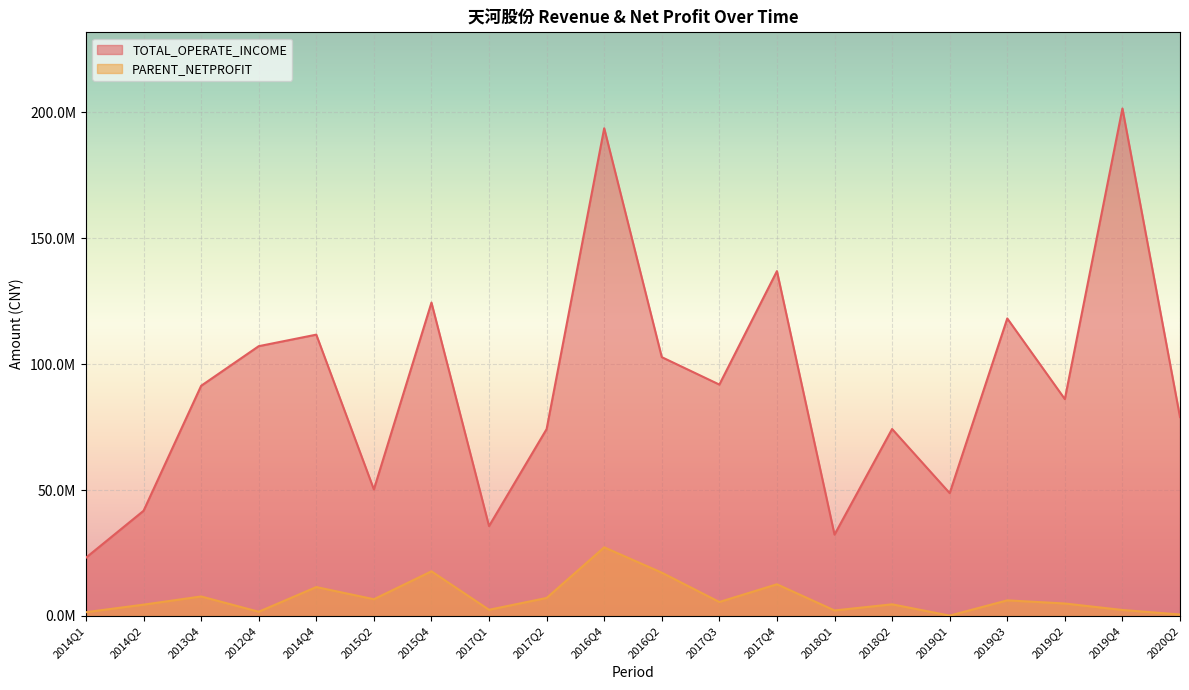

Is it true that PARENT_NETPROFIT equals 245733.5 at 2019Q1?

False